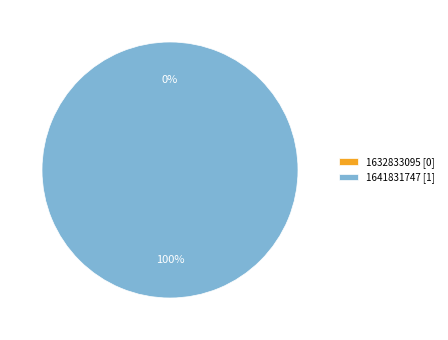

Which slice is the largest?

1641831747